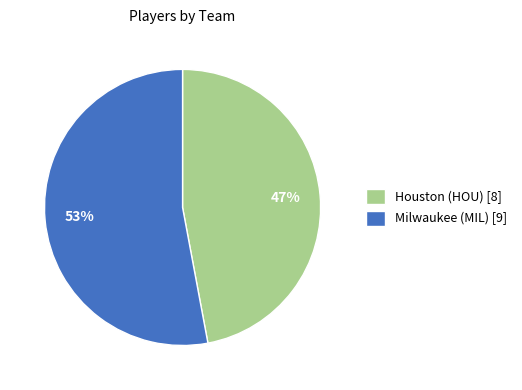

How many segments does this pie chart have?

2